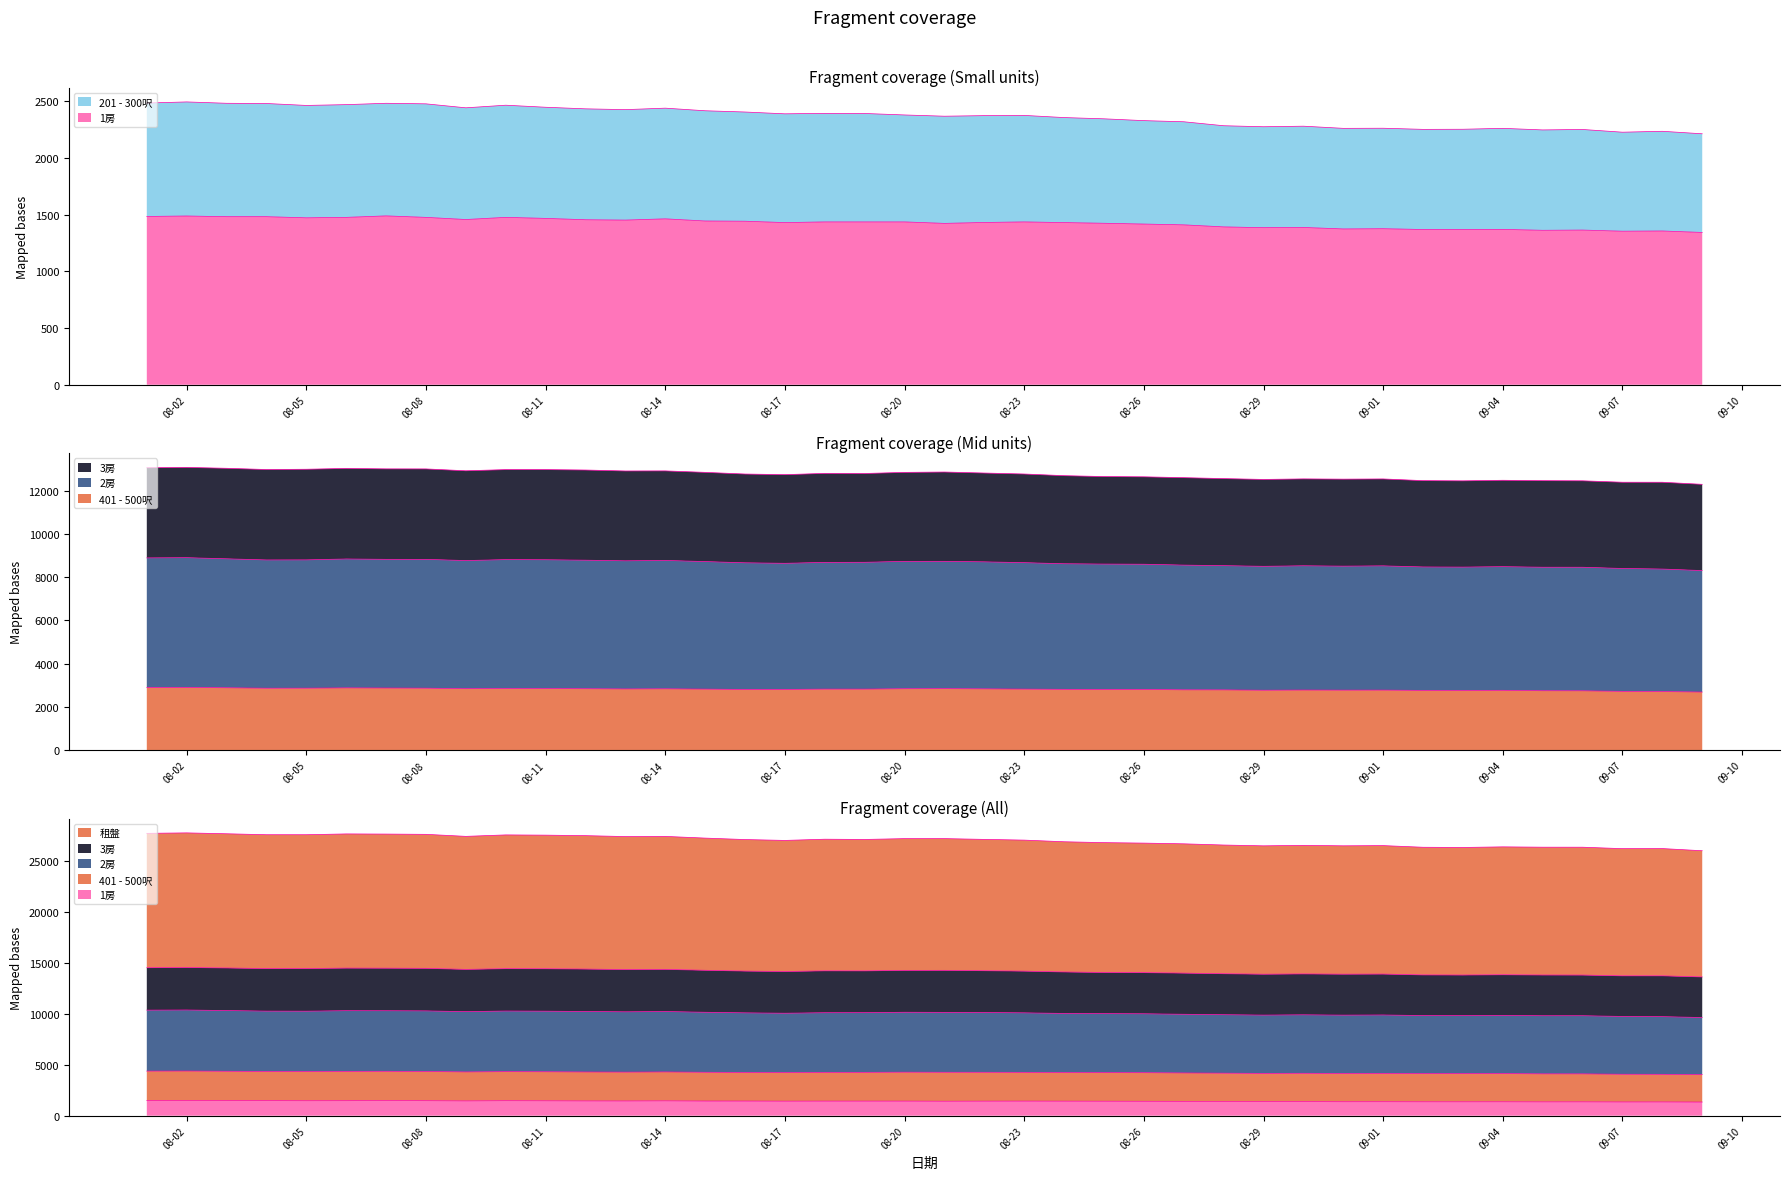

True or false: 租盤 has more than 2 interior local peaks.

True